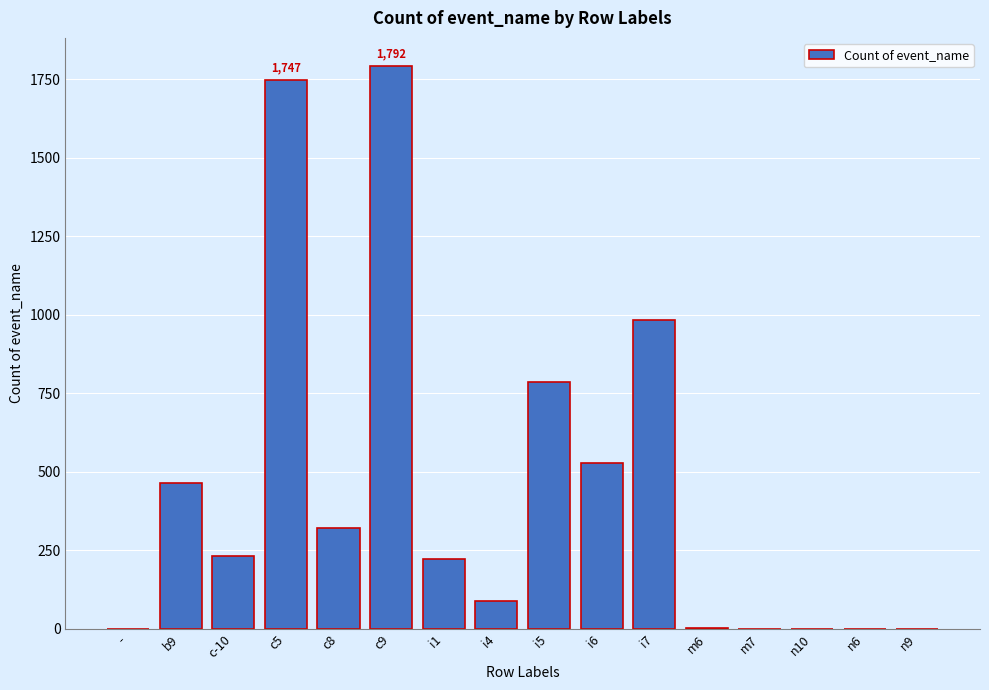

Which label corresponds to the largest value in the chart?

c9